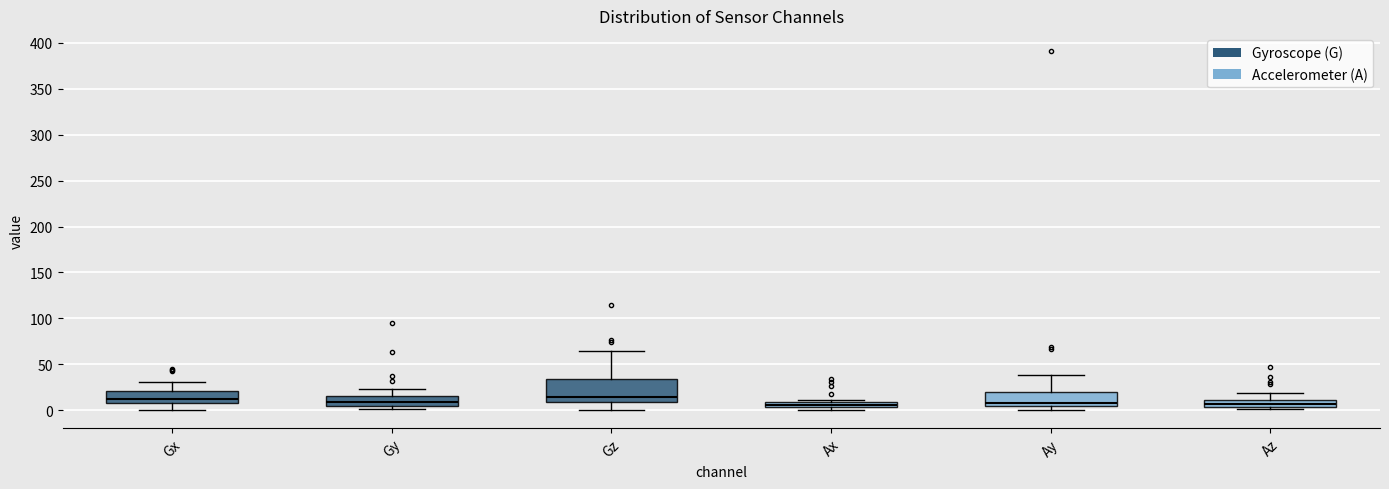

Comparing the boxes themselves (not the whiskers), which one is the tallest?

Gz